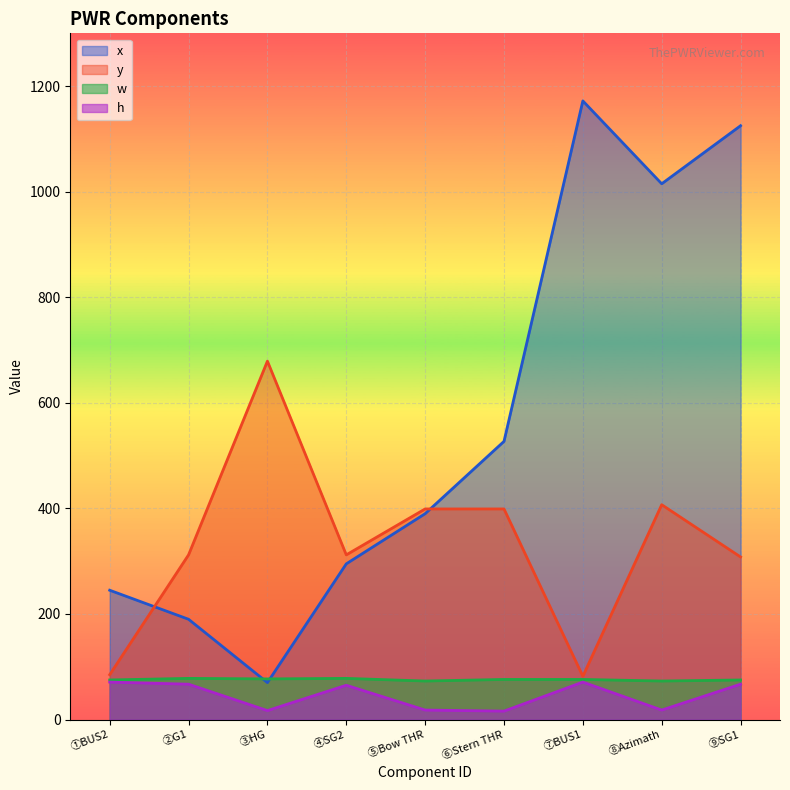

In x, how many points are lower than both neighbors (excluding endpoints)?

2